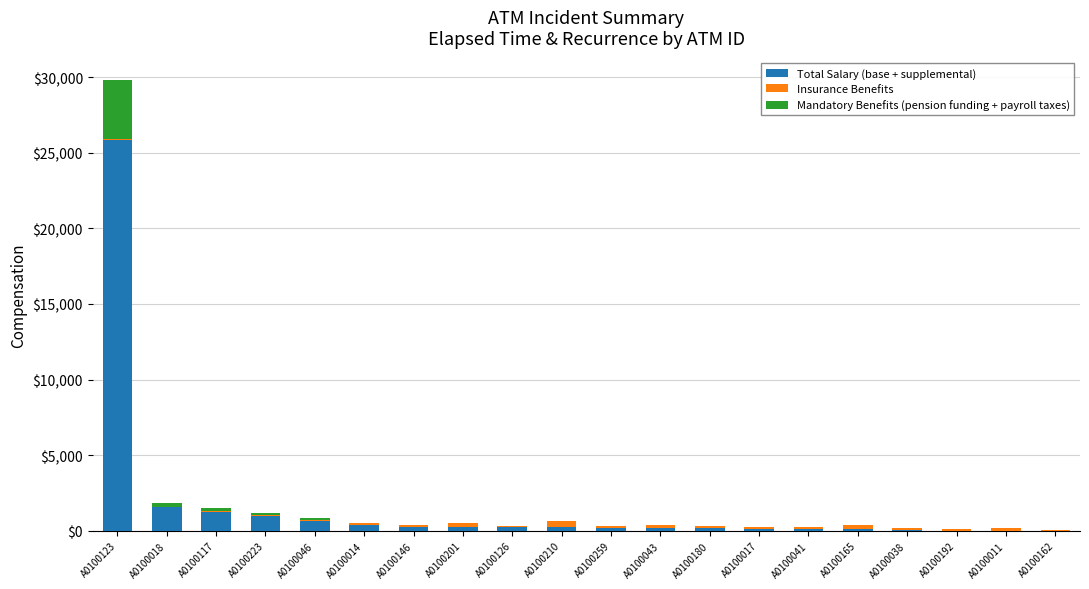

The Total Salary (base + supplemental) series shows 15.0 at A0100192. True or false?

True